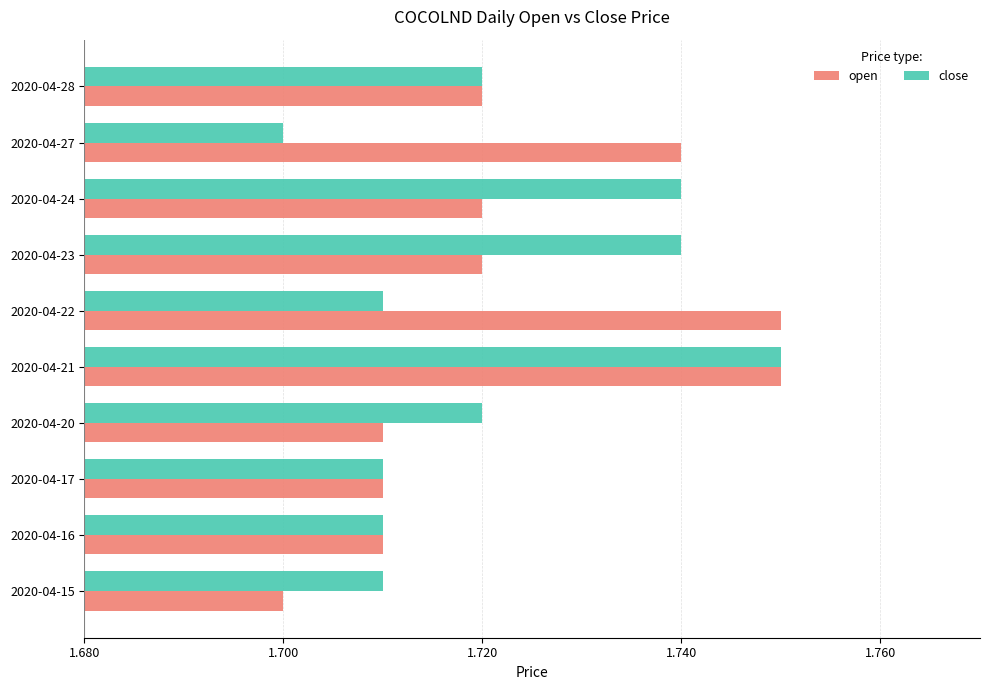

Where is close nearest to the value 1?

2020-04-27